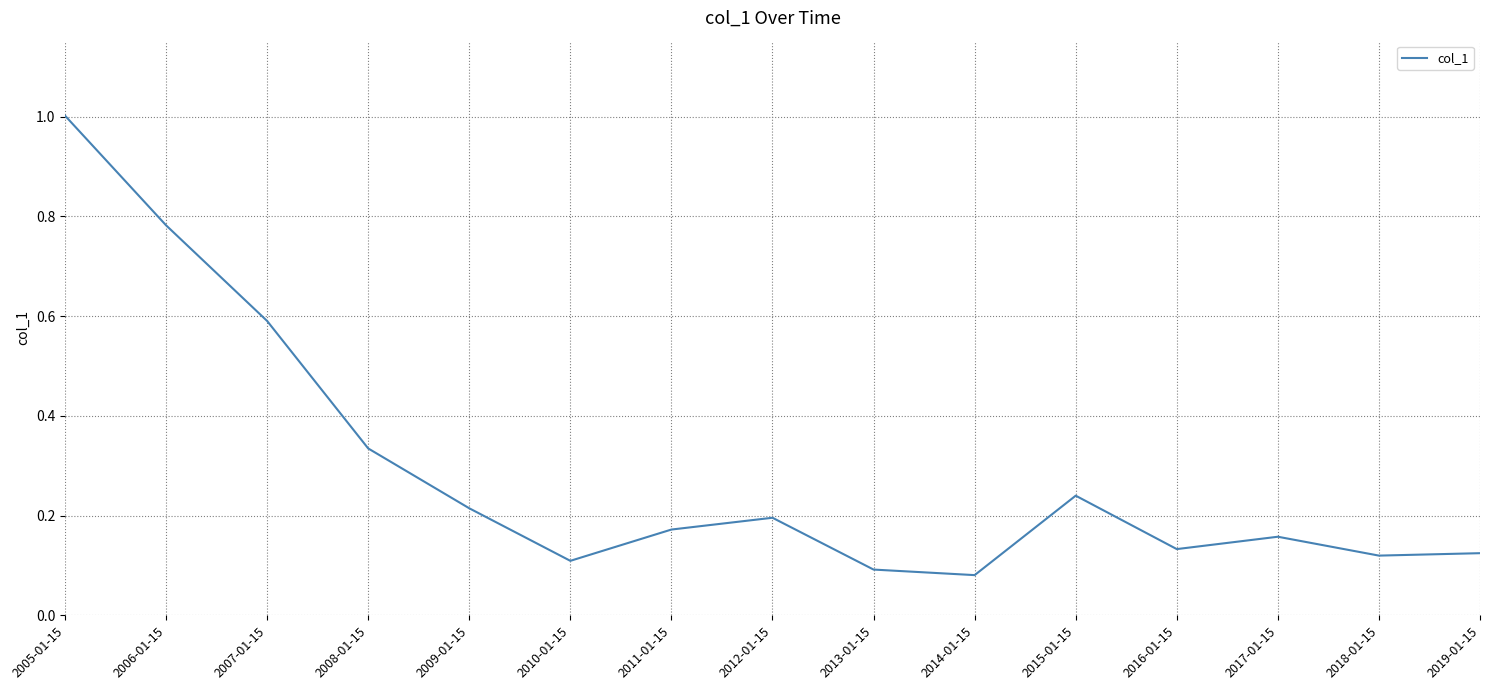

True or false: the data has more than 2 interior local peaks.

True